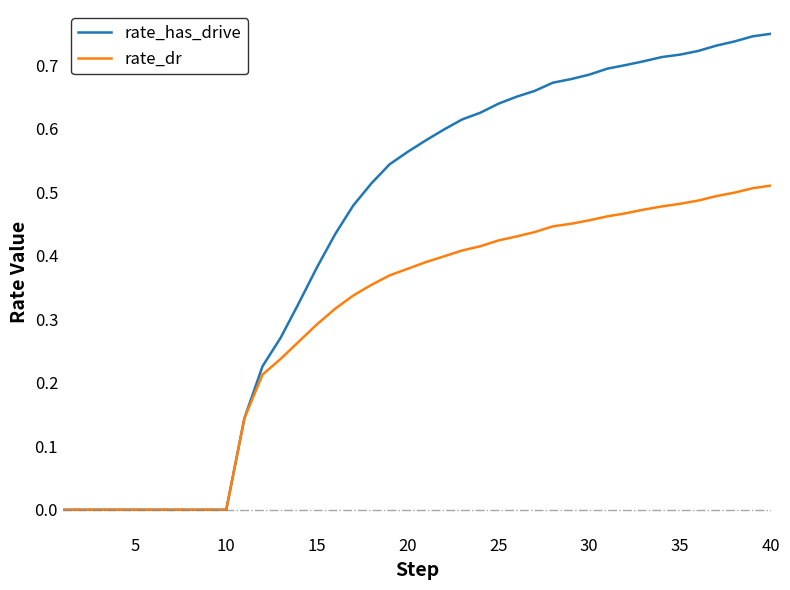

Which series has the largest total across all categories?

rate_has_drive